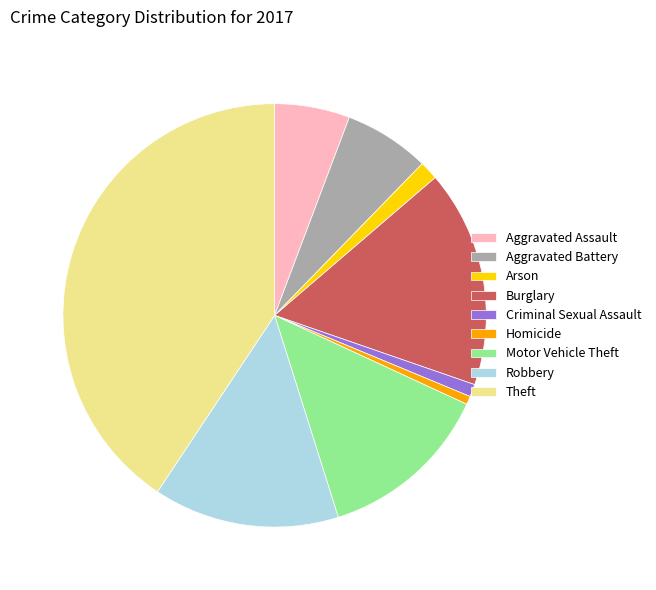

Is the sum of Theft and Criminal Sexual Assault greater than half?

No